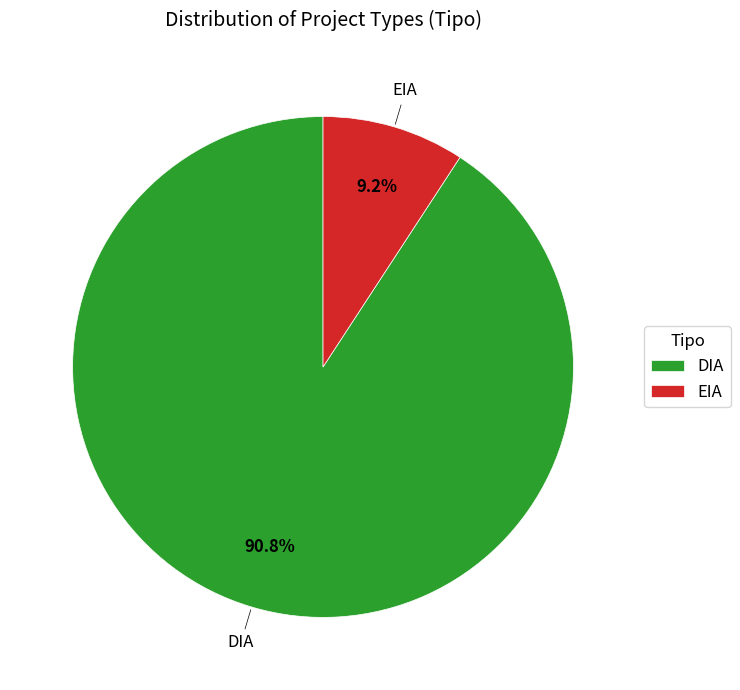

Approximately how many times larger is the value at DIA compared to EIA?

9.9